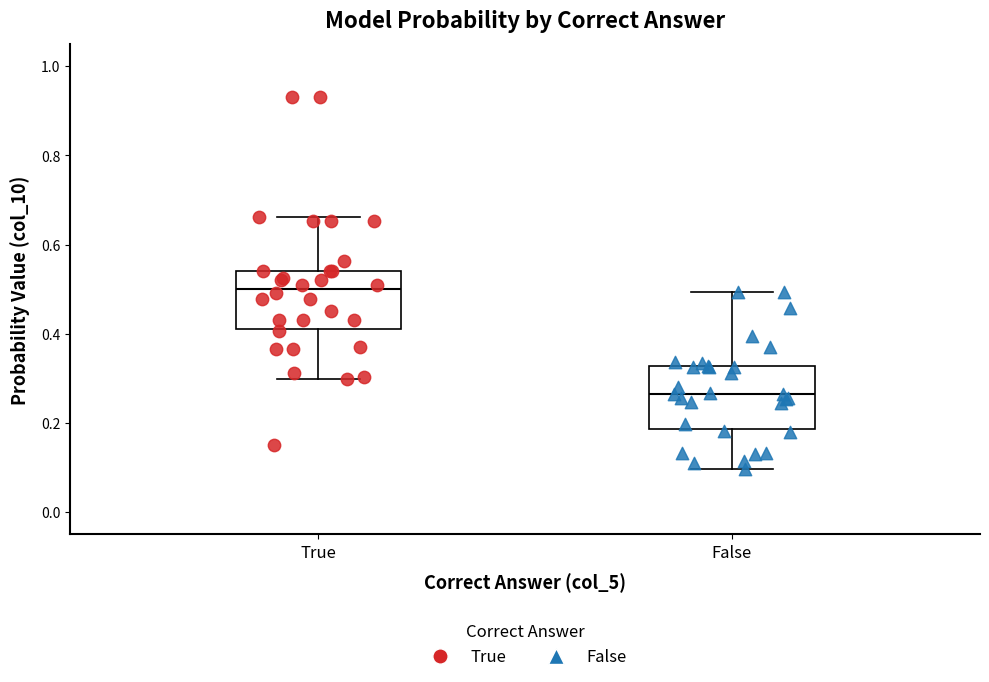

Which box's median line is the highest?

True